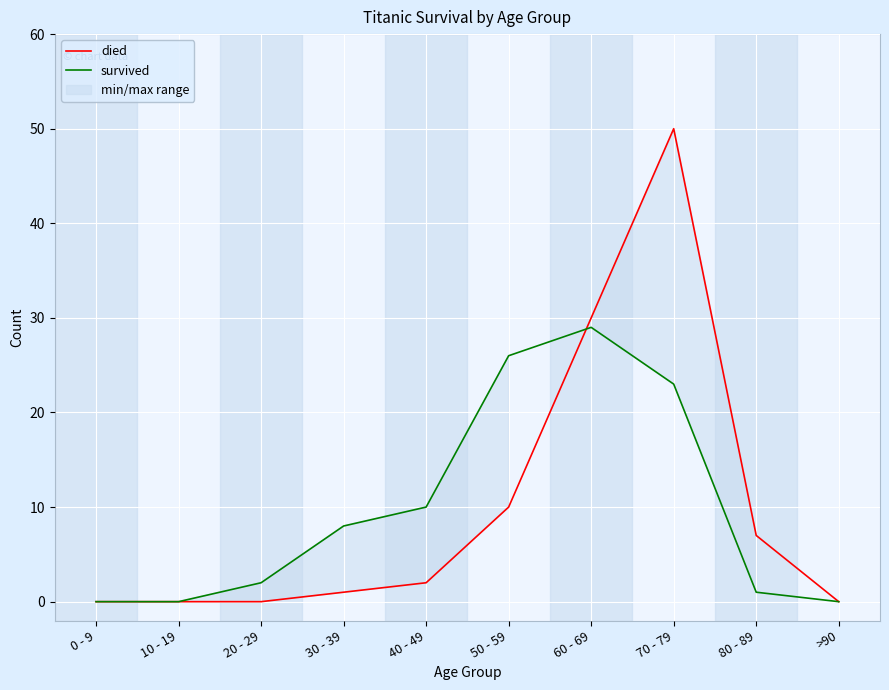

At how many categories does at least one series exceed 34?

1